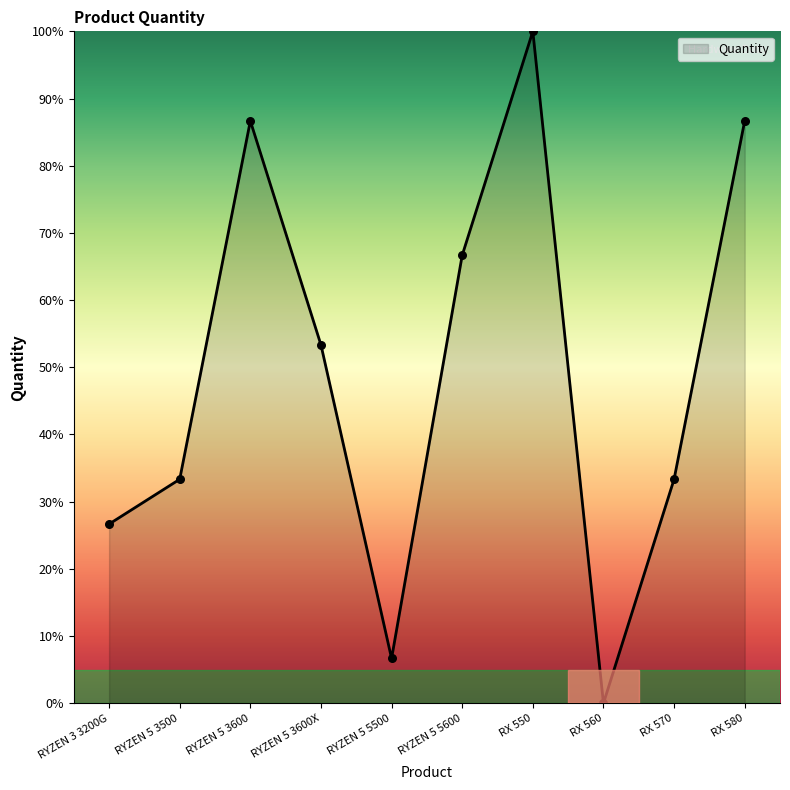

Which has a higher value, RX 580 or RYZEN 5 3600X?

RX 580